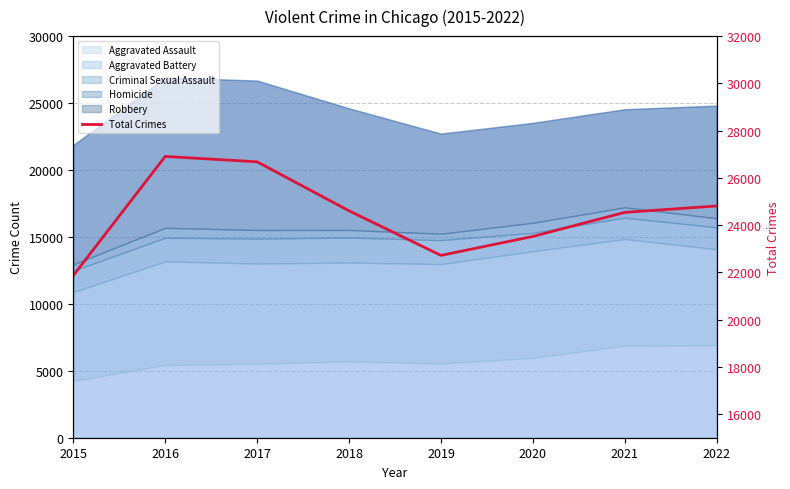

List the labels in order of value, largest first.

2016, 2017, 2022, 2018, 2021, 2020, 2019, 2015